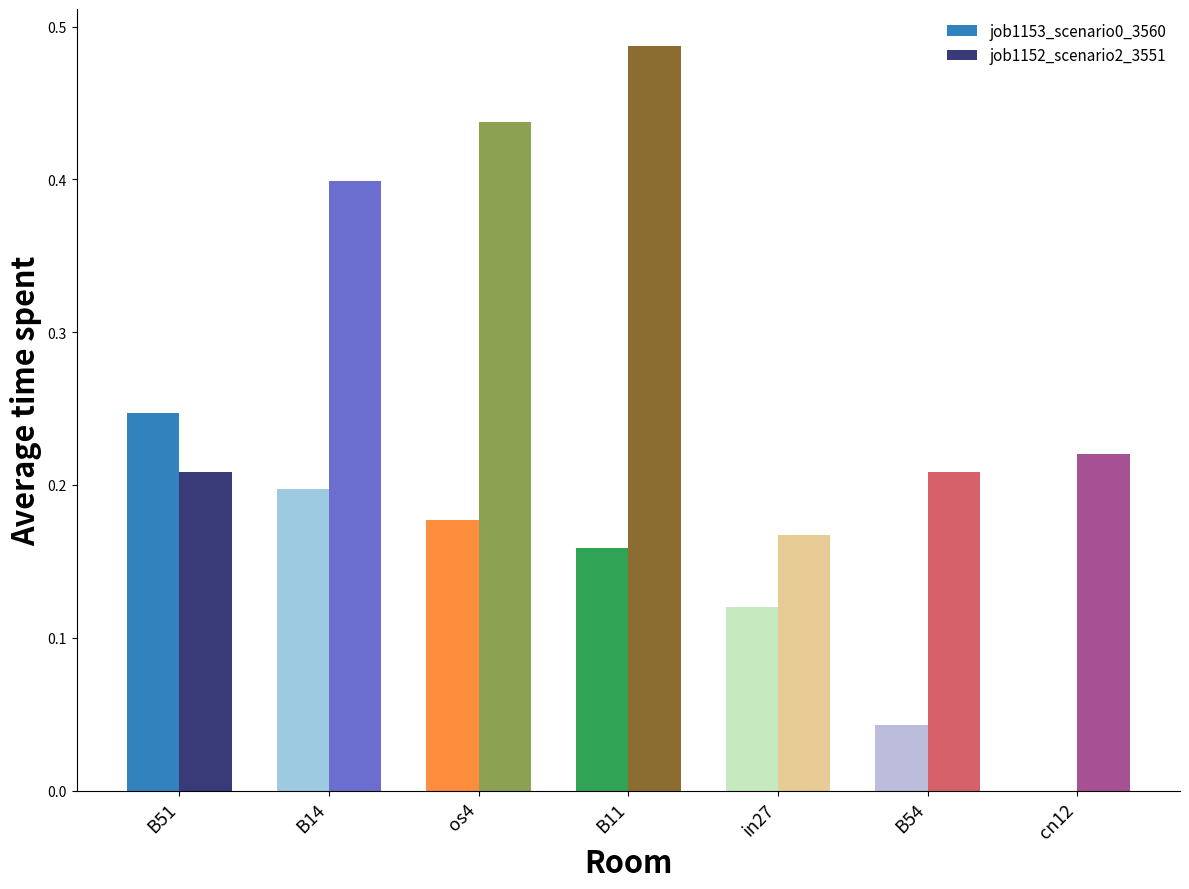

At which category is the sum across all series the highest?

B11